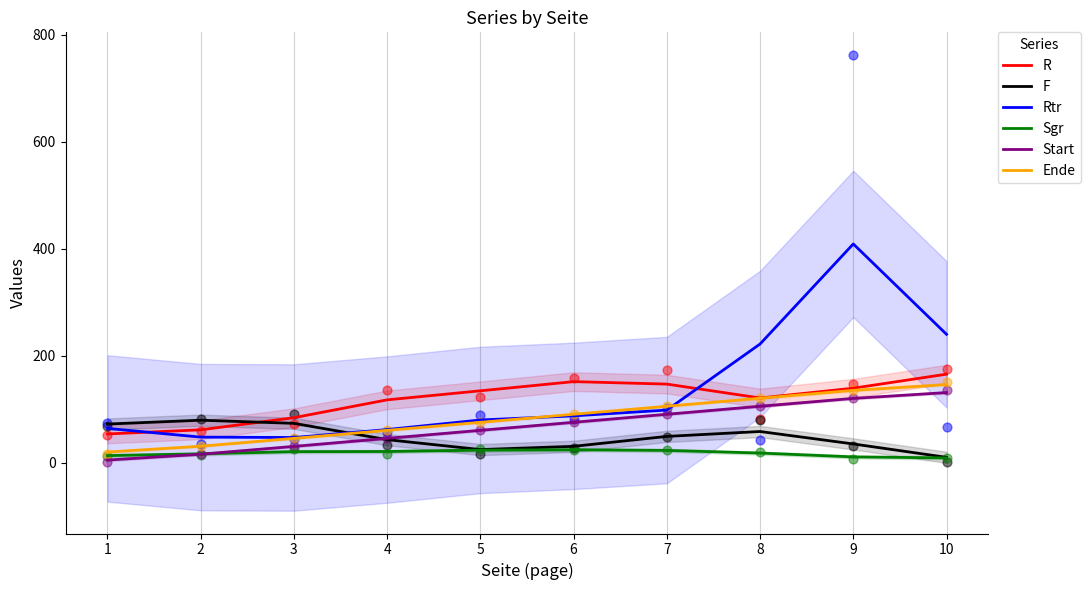

Which series contains the lowest Y value?

Start